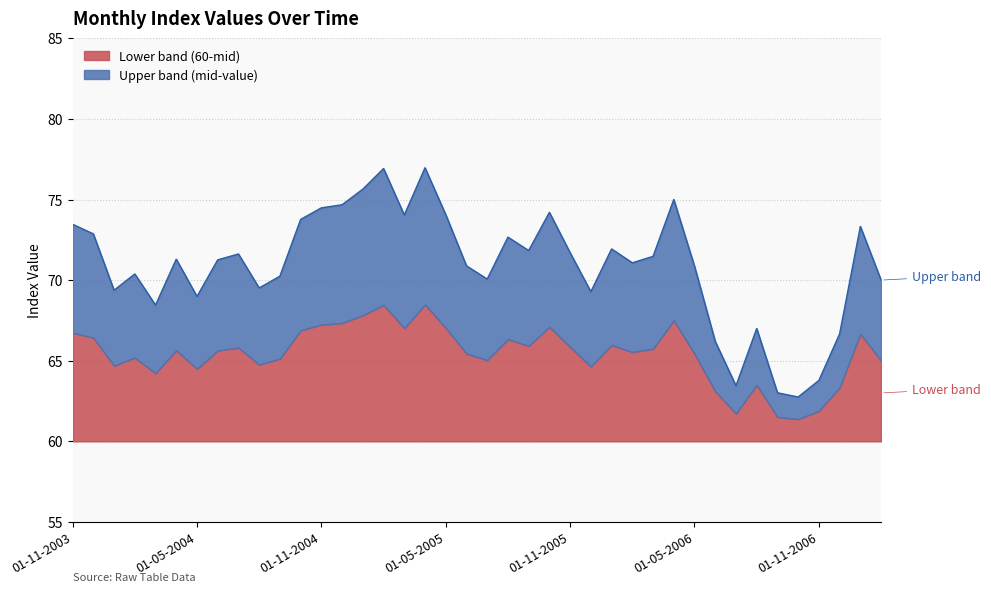

Which has a higher value, 01-03-2004 or 01-10-2005?

01-10-2005